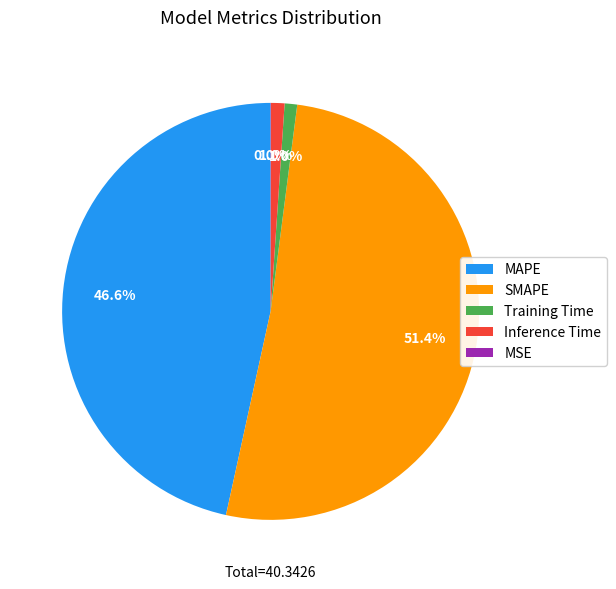

Does any single category account for the majority?

Yes